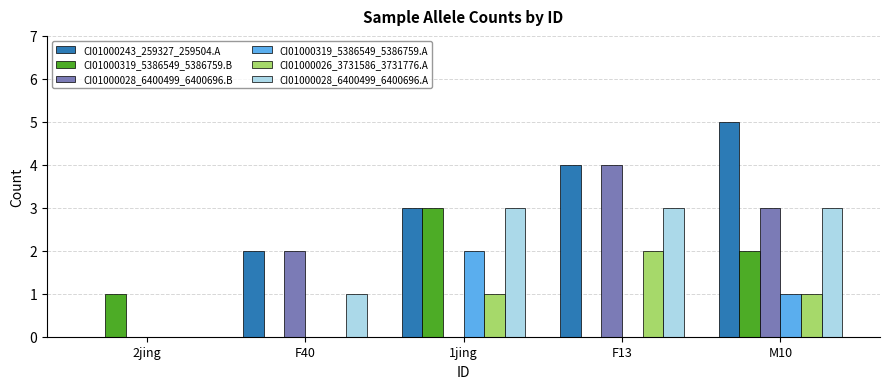

What is the sum of all CI01000028_6400499_6400696.B values?

9